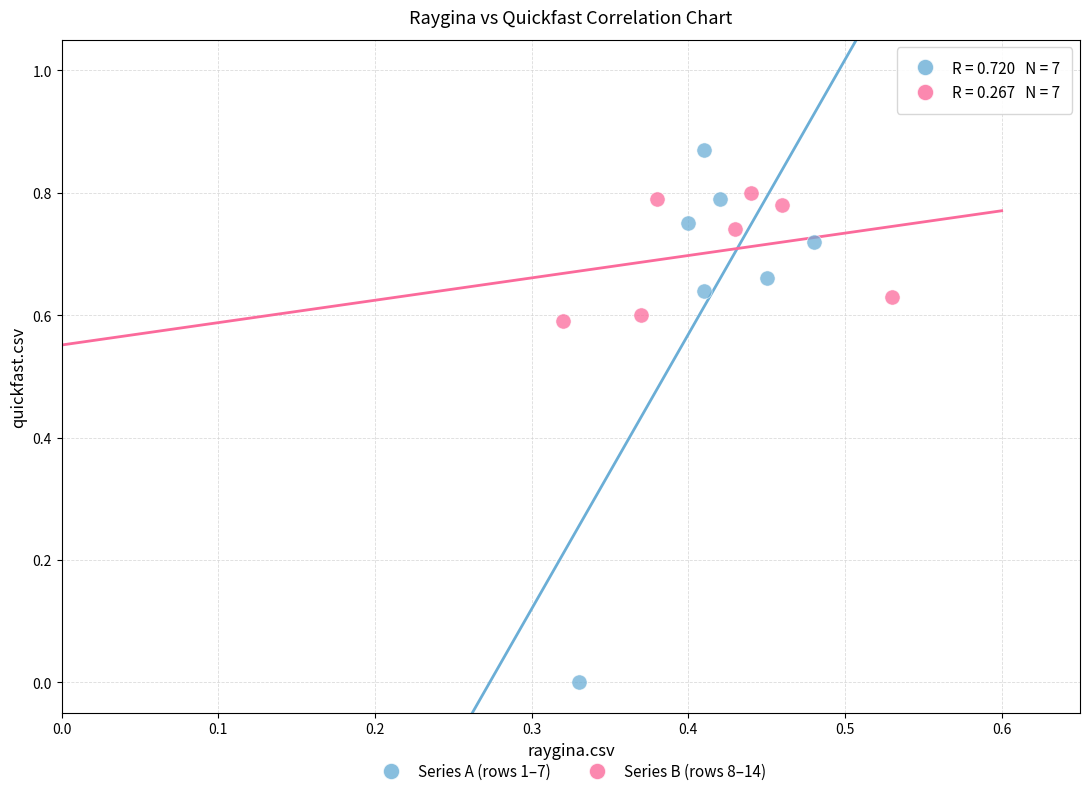

Which series contains the lowest Y value?

Series A (rows 1–7)